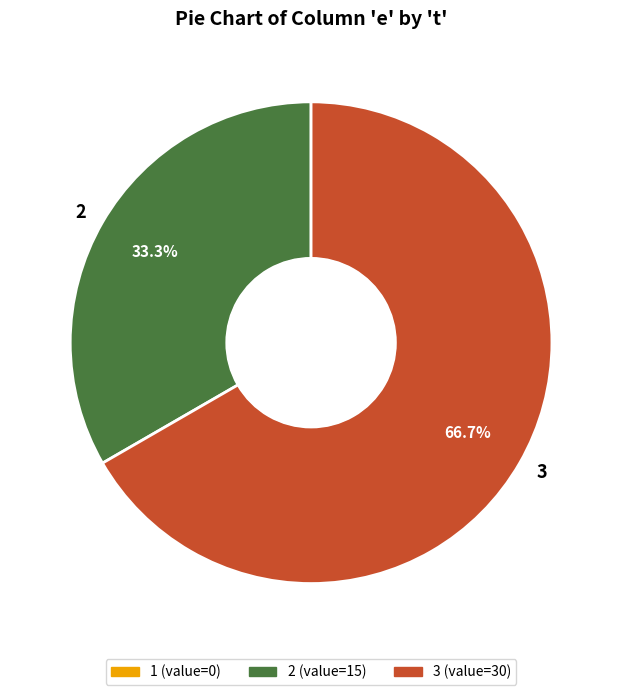

To the nearest percent, what is the average slice percentage?

50%